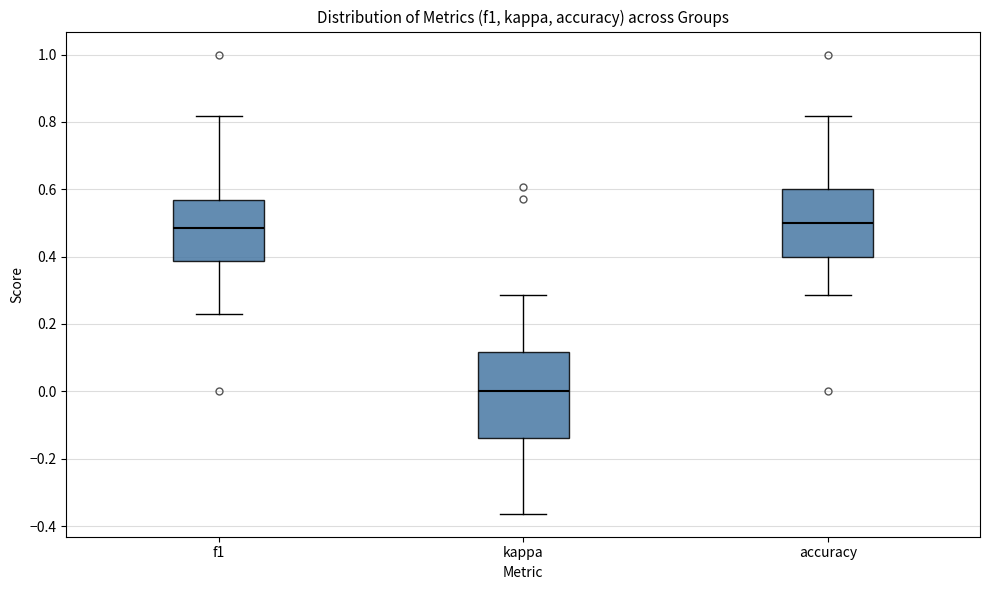

Reading left to right, read every box against the y-axis: the position of its median line, the range the box covers, and the ends of its whiskers. The values are not printed on the chart, so give them approximately, as read against the axis.

f1: median 0.48, box 0.38 to 0.56, whiskers 0.22 to 0.82
kappa: median 0.00, box -0.14 to 0.12, whiskers -0.36 to 0.28
accuracy: median 0.50, box 0.40 to 0.60, whiskers 0.28 to 0.82